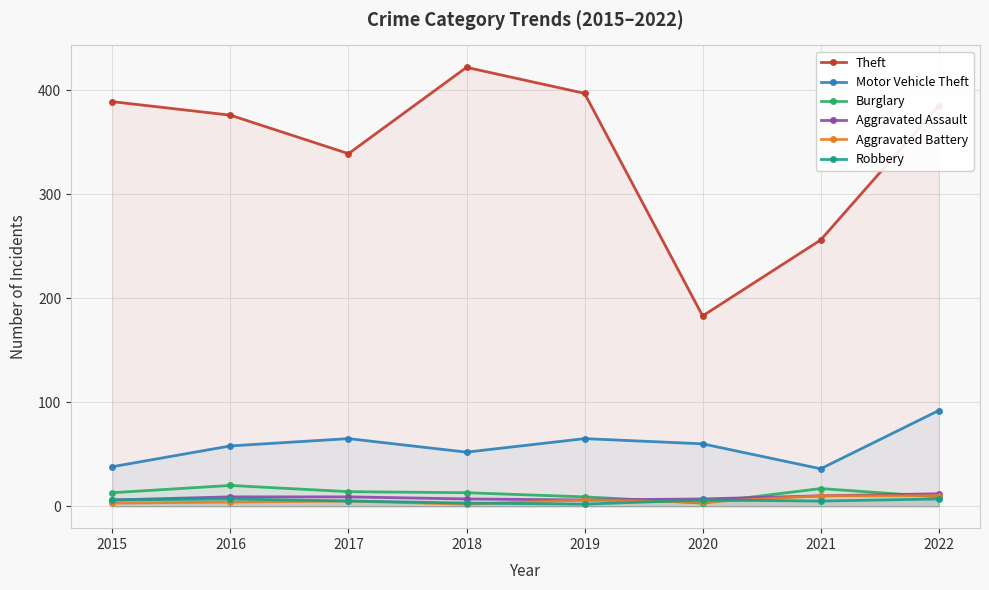

Where do Aggravated Battery and Robbery first cross each other?

2018 and 2019